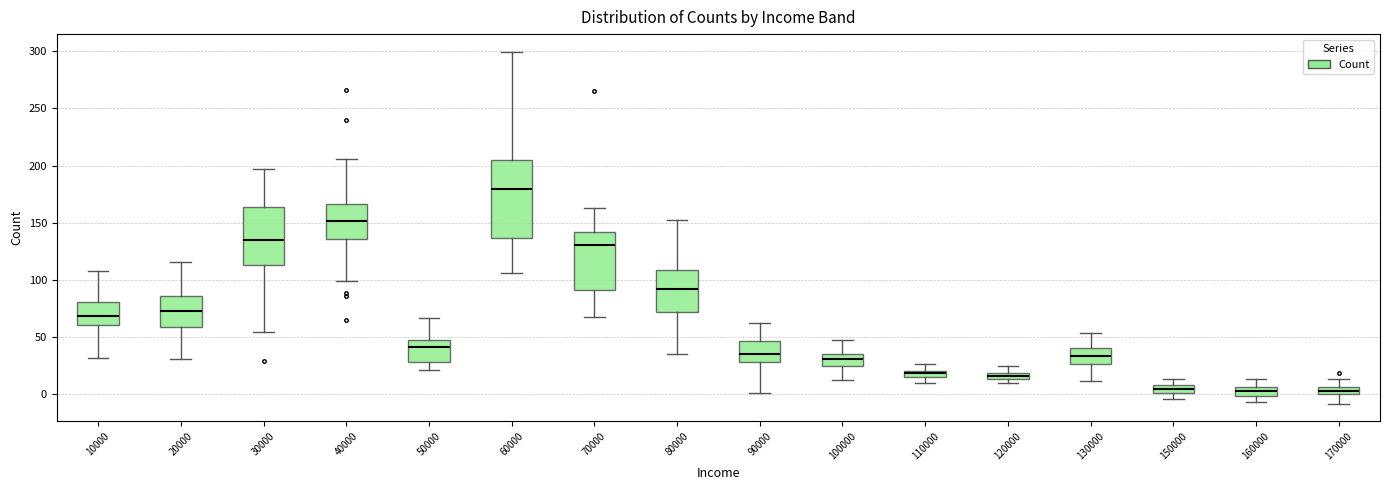

Where does the median line of the box at x = 100000 sit on the y-axis? The values are not printed on the chart, so give them approximately, as read against the axis.

30